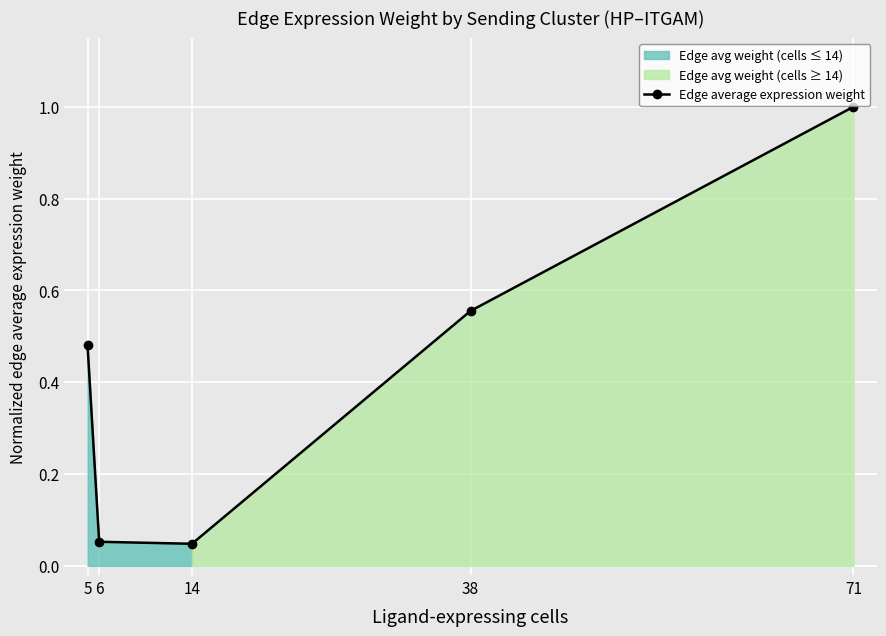

True or false: the data has more than 0 interior local peaks.

False